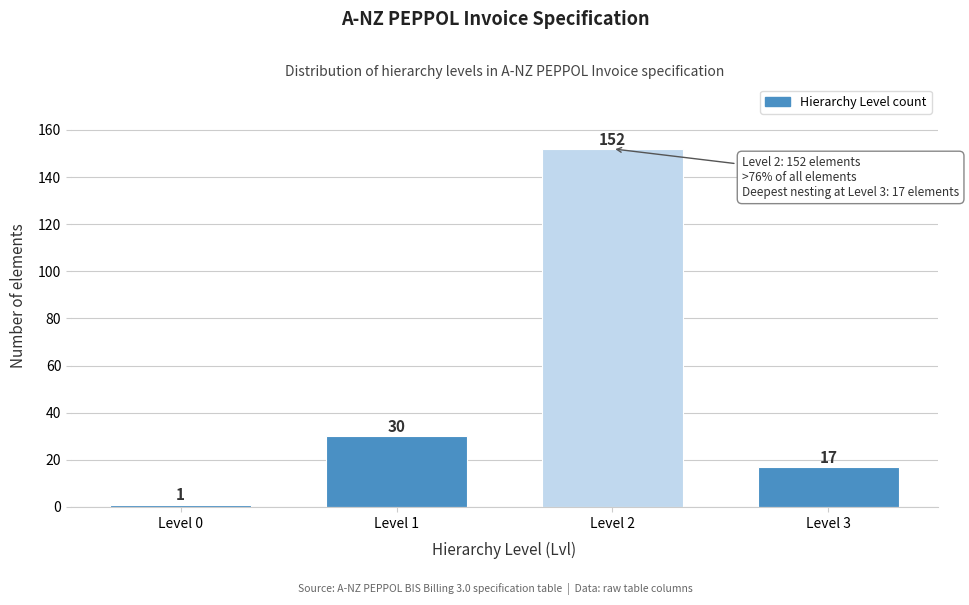

Reading left to right, list all the values displayed in this chart.

Level 0=1	Level 1=30	Level 2=152	Level 3=17